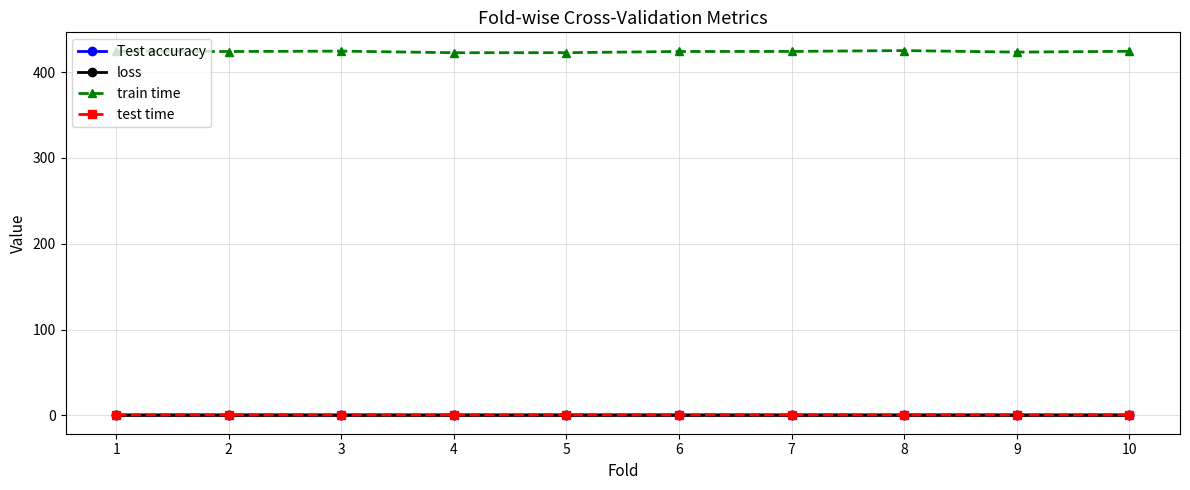

Which series has the largest total across all categories?

train time